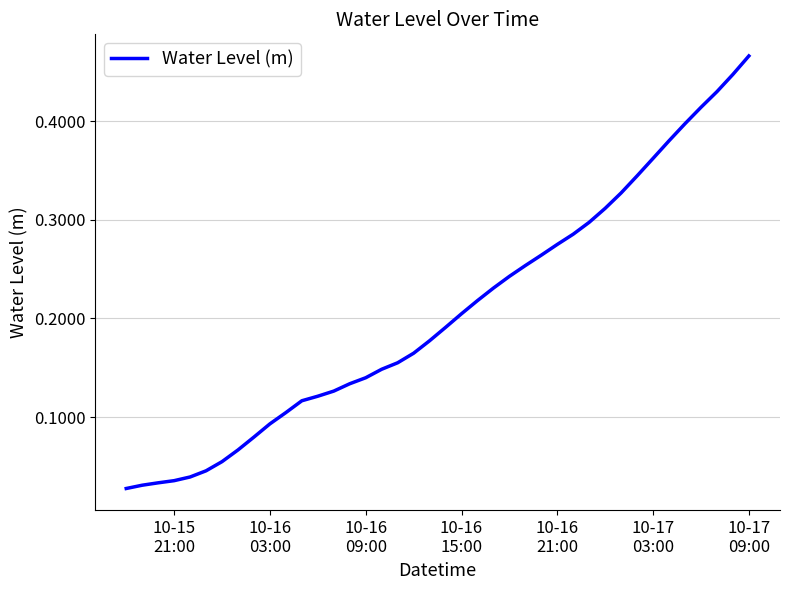

How many lines are shown in the chart?

1